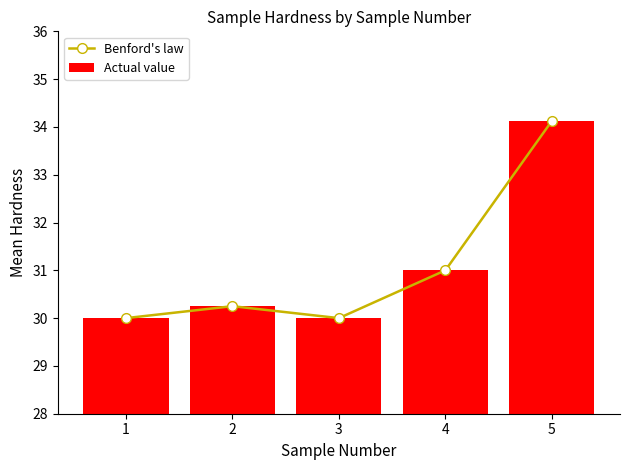

What is the minimum value shown in the chart?

30.0